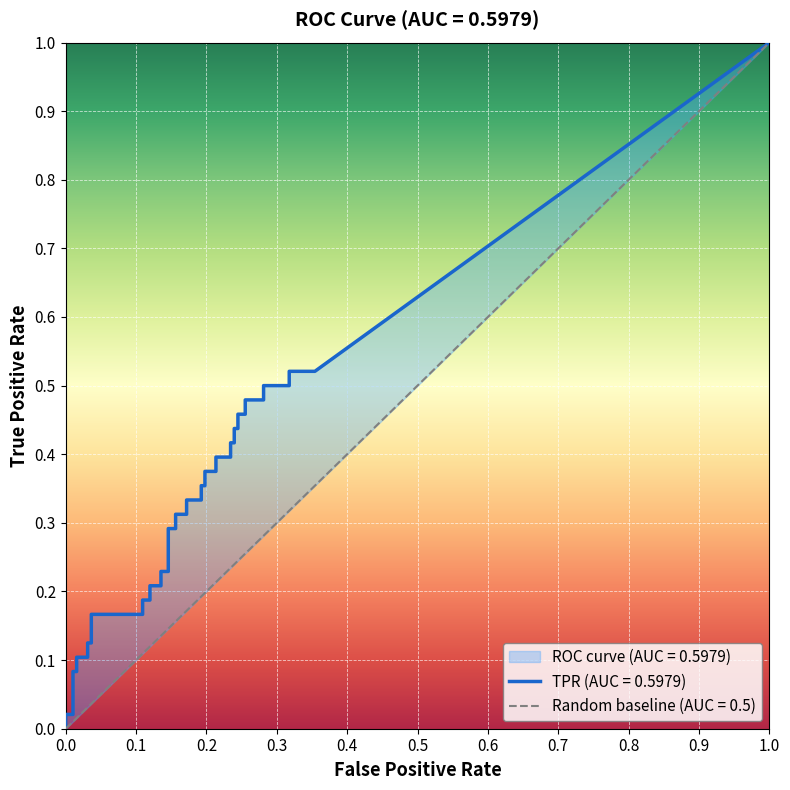

Is this an area chart (filled region under the line)?

No